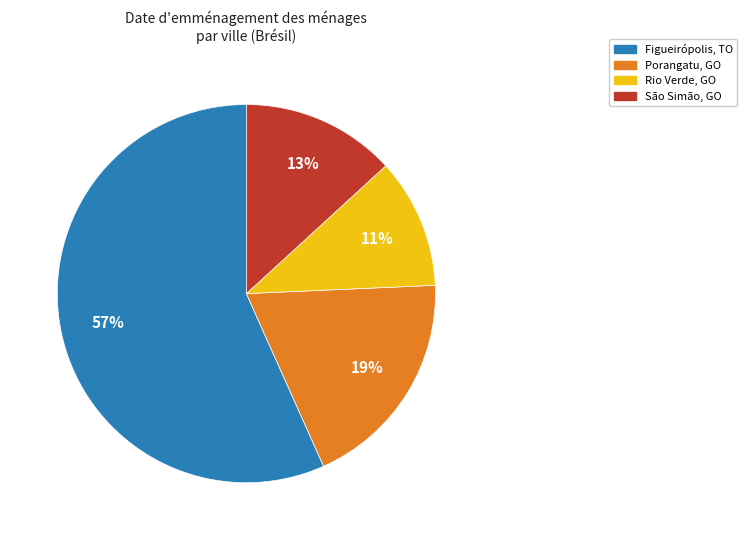

How many slices are in this pie chart?

4